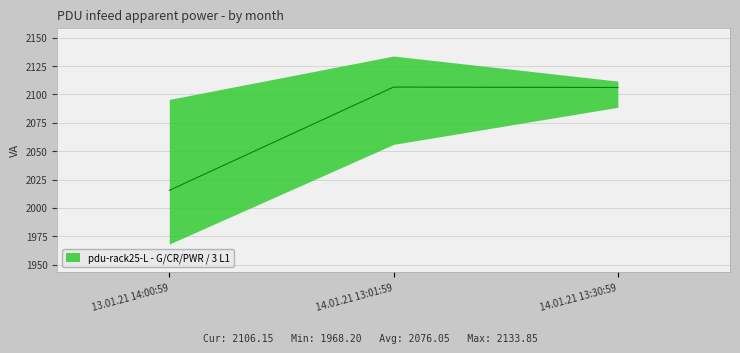

What is the label of the 1st point from the left?

13.01.21 14:00:59